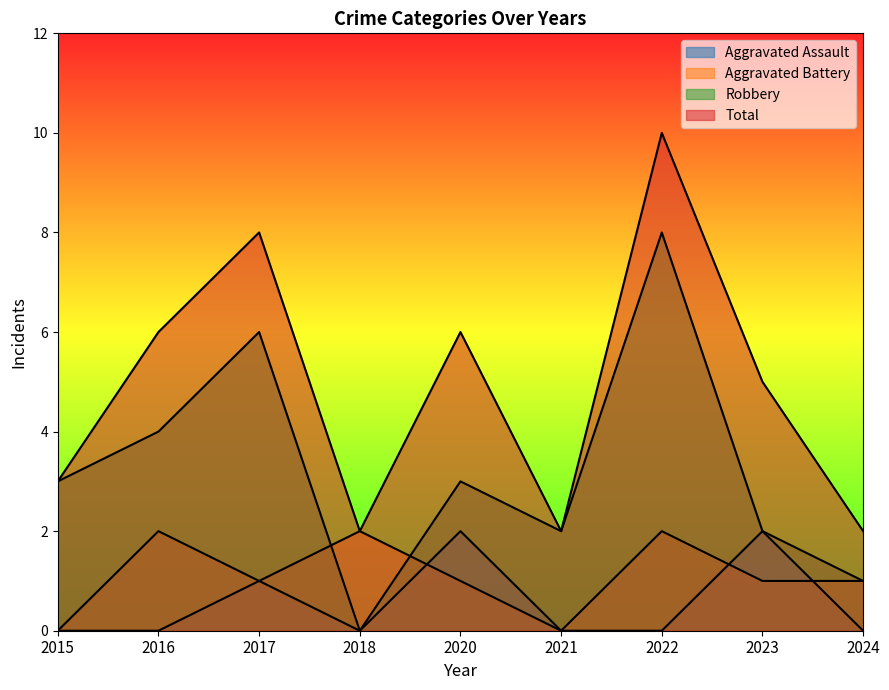

True or false: Robbery has a value of 2 at 2021.

True